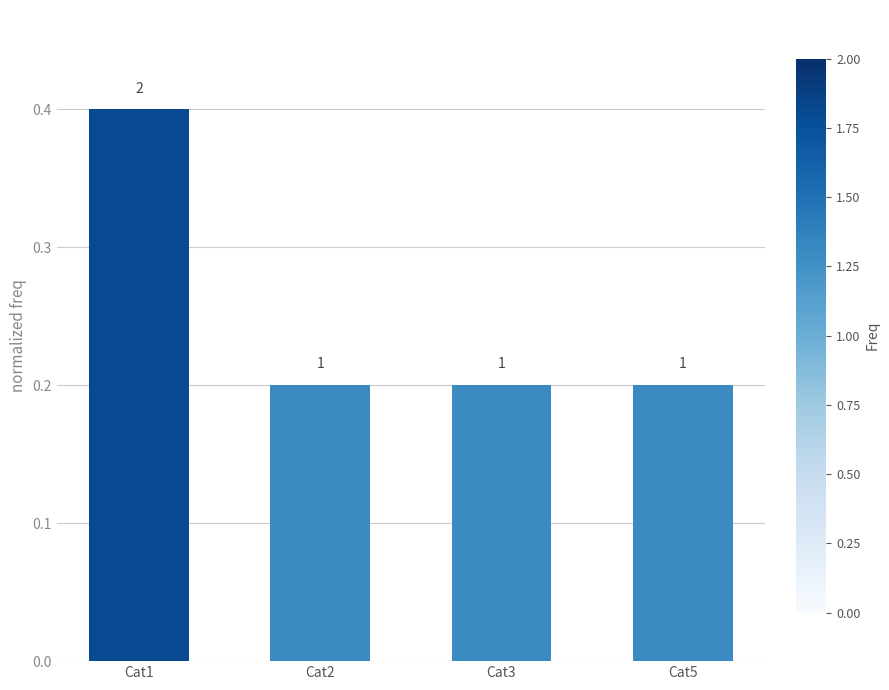

How many bars are there in total?

4